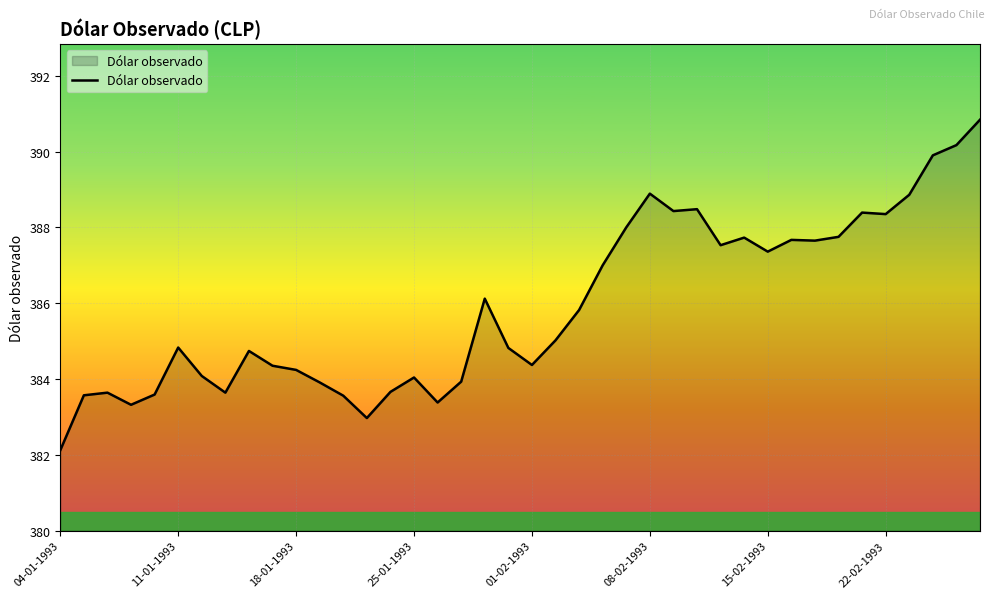

What is the maximum value shown in the chart?

390.8